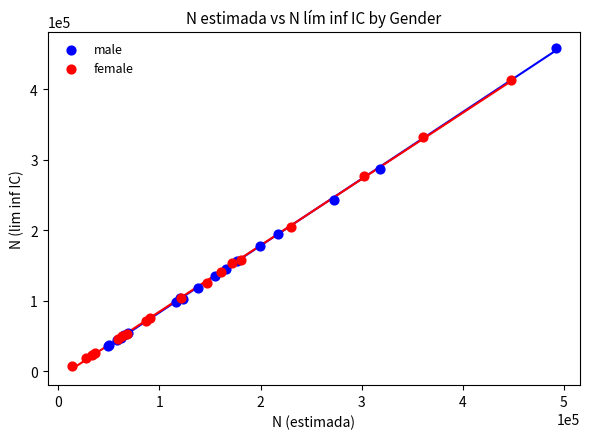

Which series contains the lowest Y value?

female